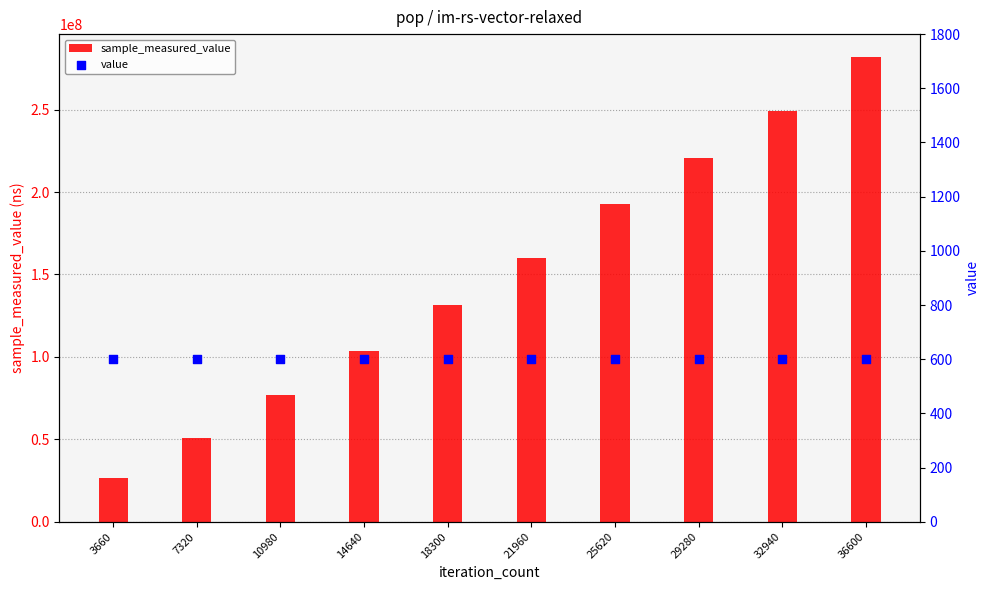

At which category is the sum across all series the highest?

36600